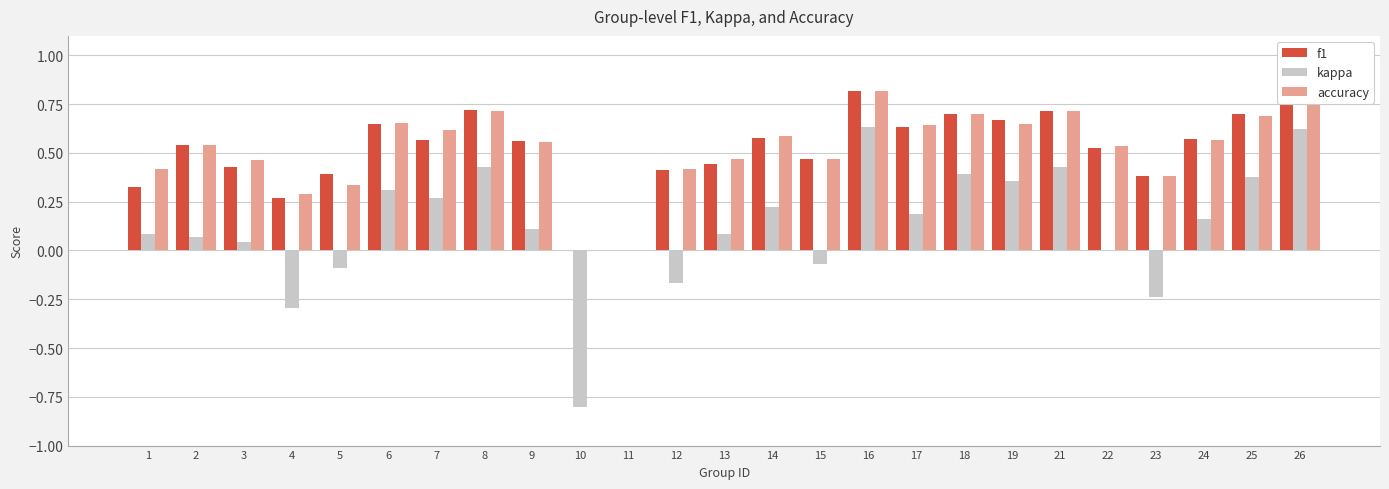

What is the difference between the highest and lowest values at 6?

0.3